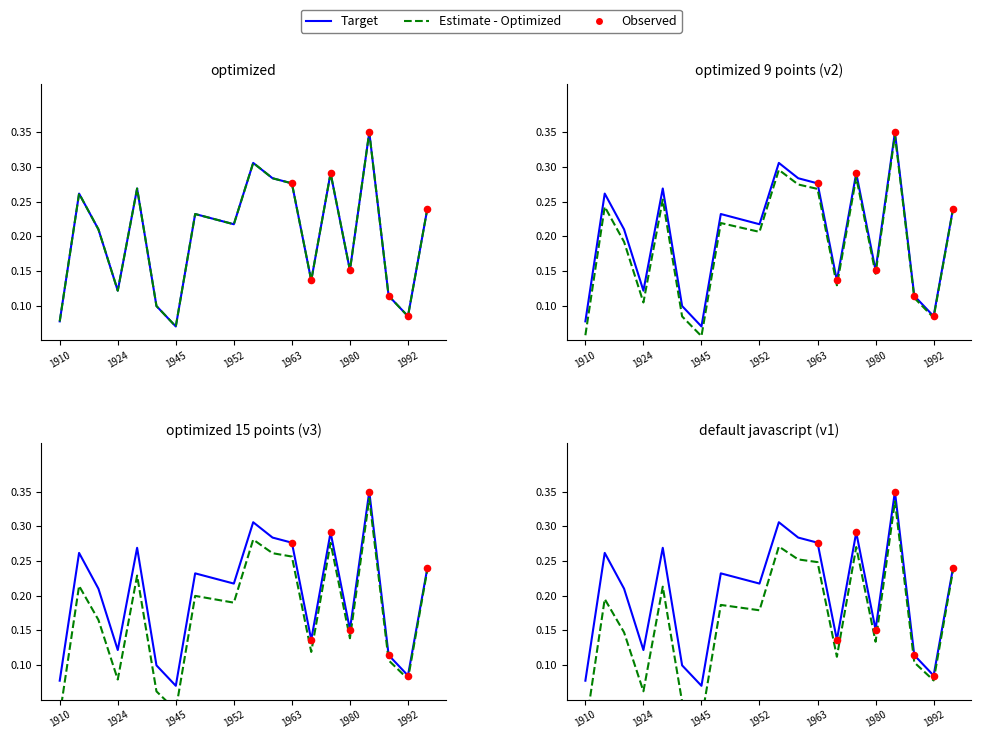

Which series has the largest Y range (max minus min)?

Target